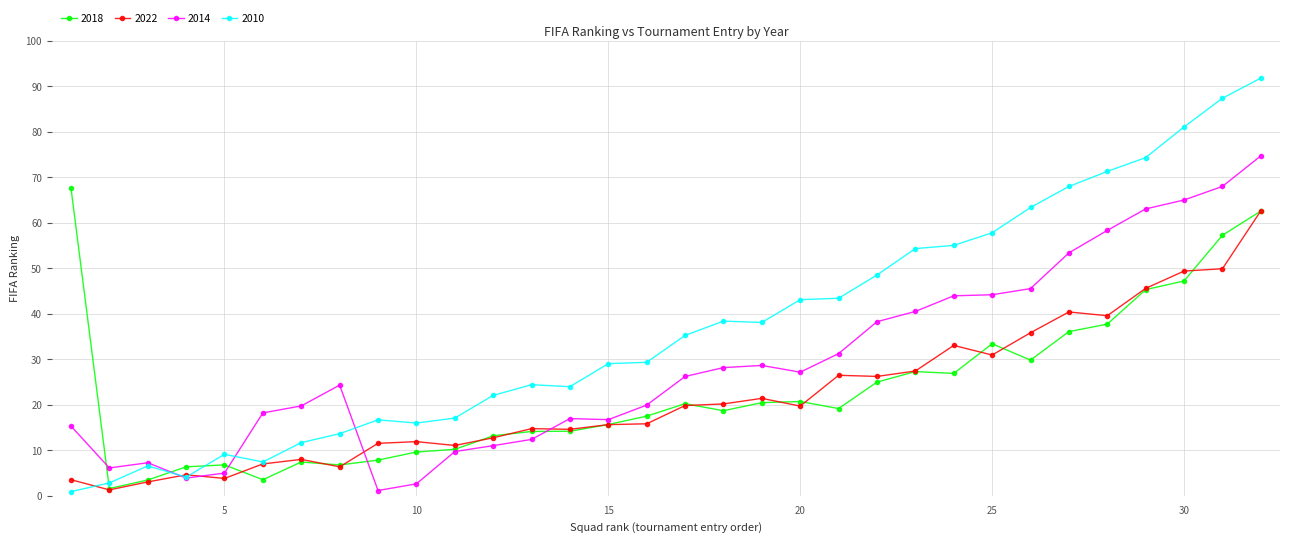

List the labels in order of 2018 value, smallest first.

2, 3, 6, 4, 8, 5, 7, 9, 10, 11, 12, 13, 14, 15, 16, 18, 21, 17, 19, 20, 22, 24, 23, 26, 25, 27, 28, 29, 30, 31, 32, 1